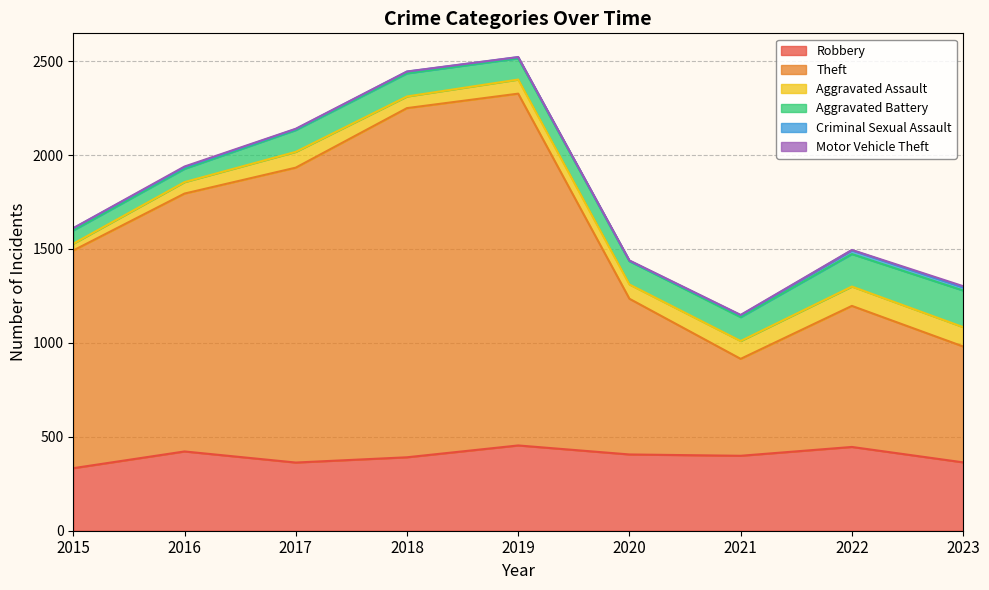

Count the number of categories in the chart.

9